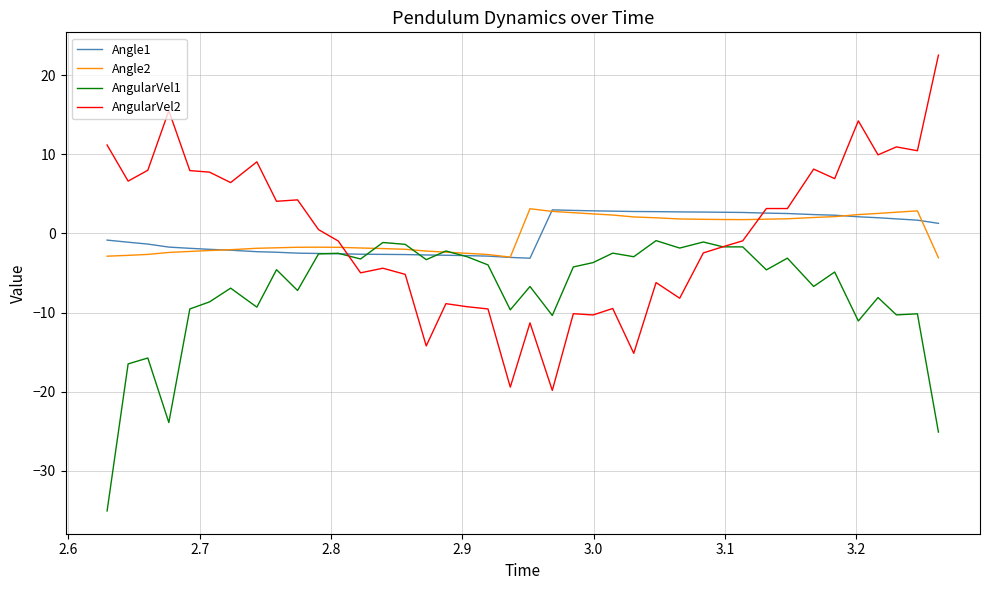

Which series has the widest spread of values?

AngularVel2